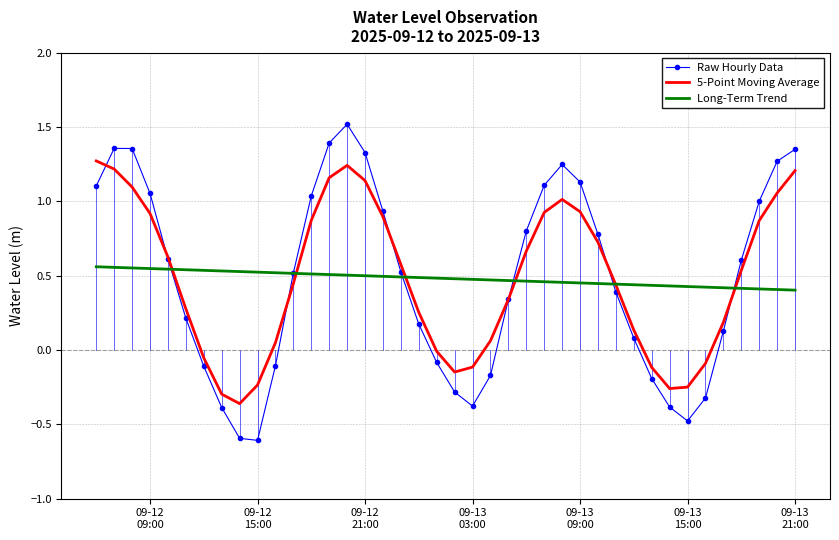

What is the smallest value displayed?

-0.6